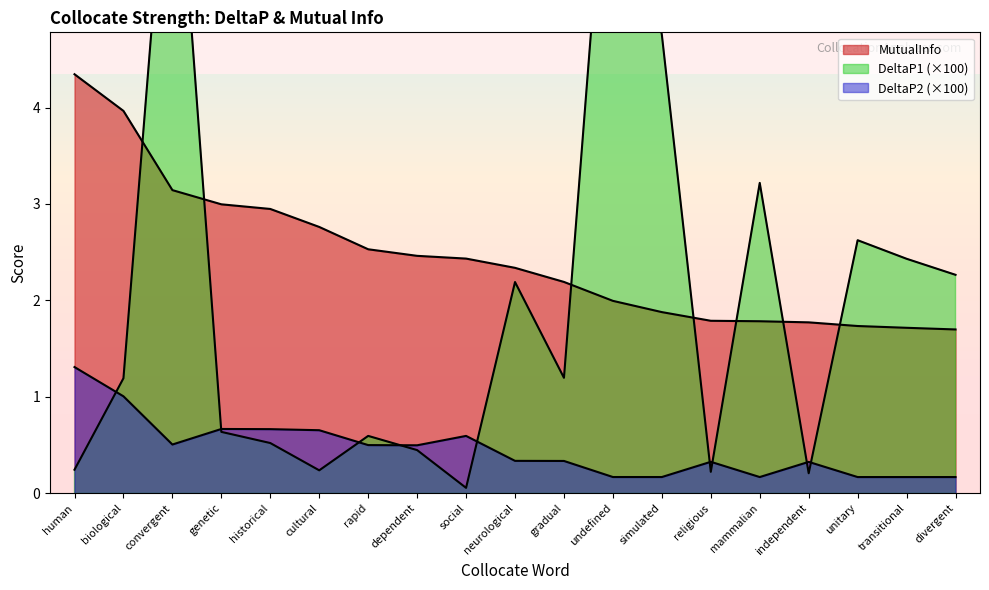

What is the minimum value for DeltaP1?

0.1